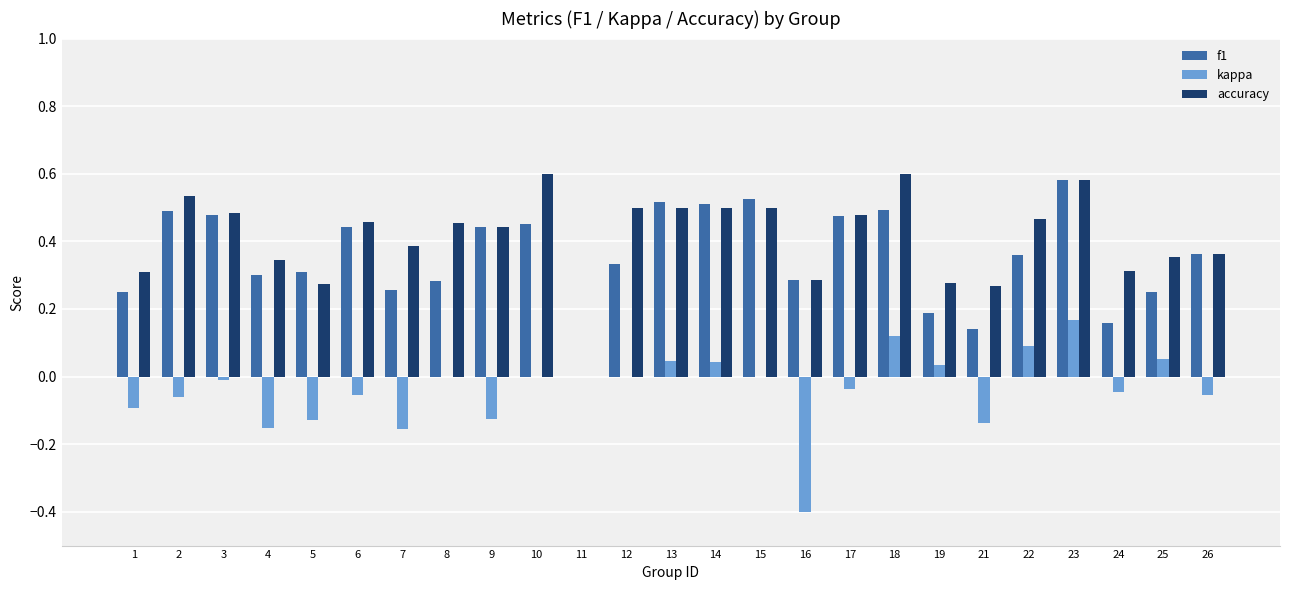

Is the value of f1 at 5 greater than the value of kappa at 6?

Yes